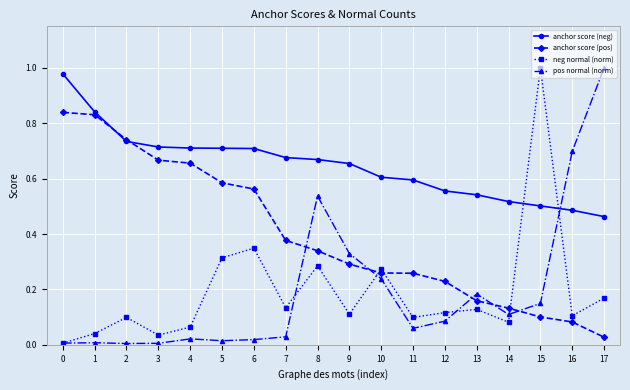

Is it true that anchor score (neg) equals 0.7 at 9?

True